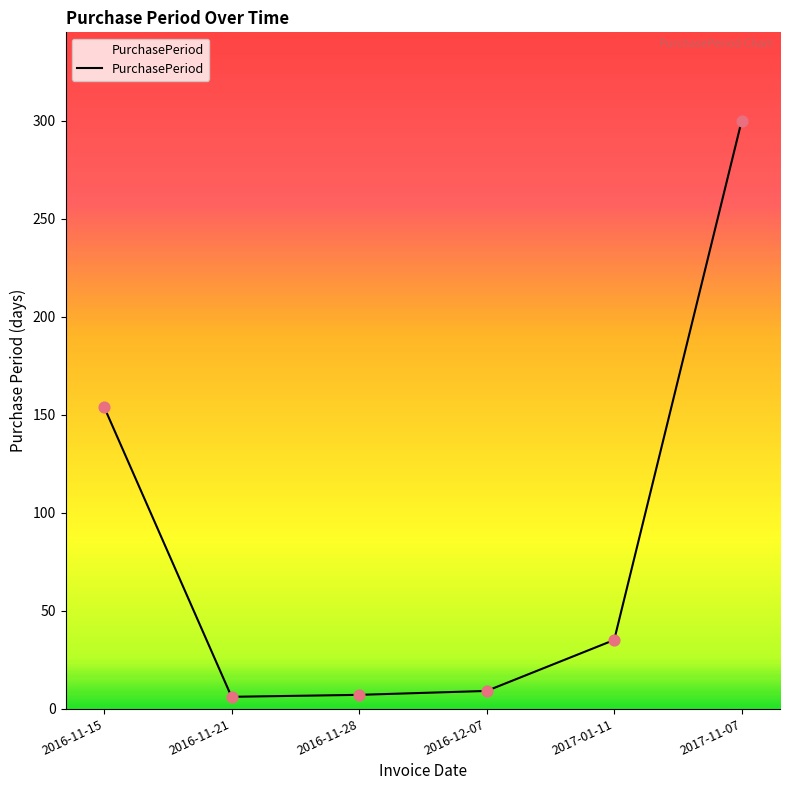

What is the ratio of the value at 2016-11-15 to the value at 2017-11-07?

0.5